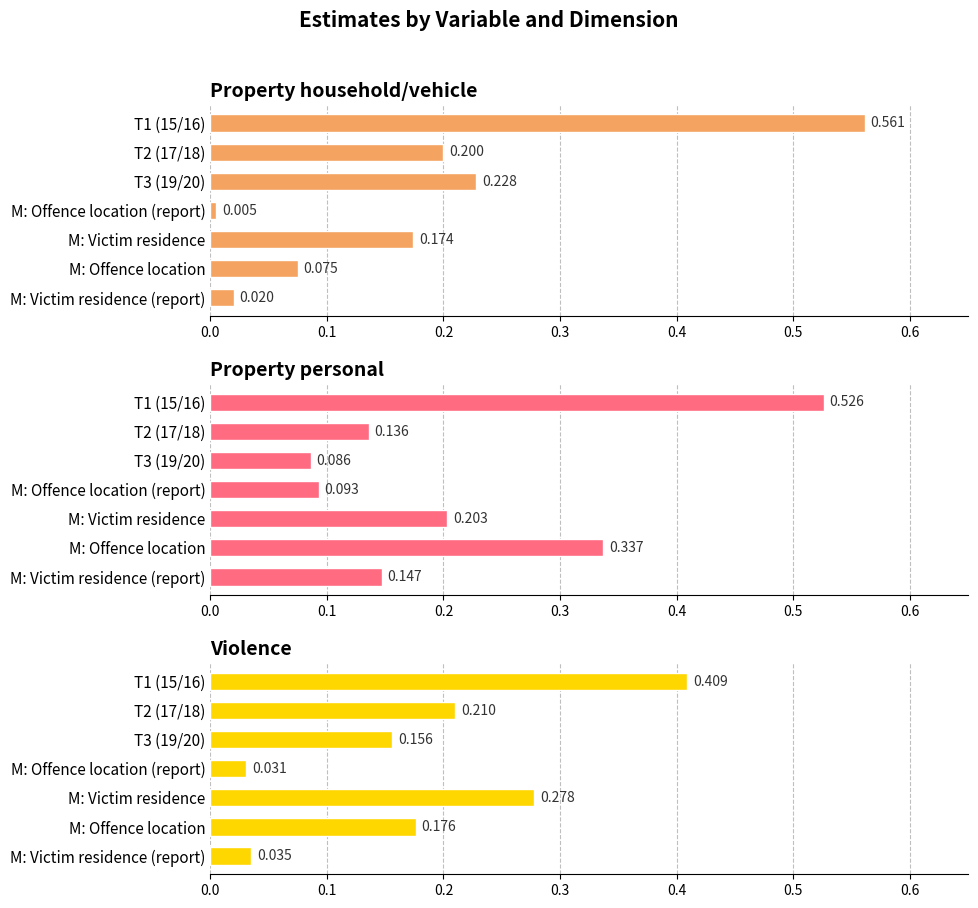

What is the maximum value shown in the chart?

0.6